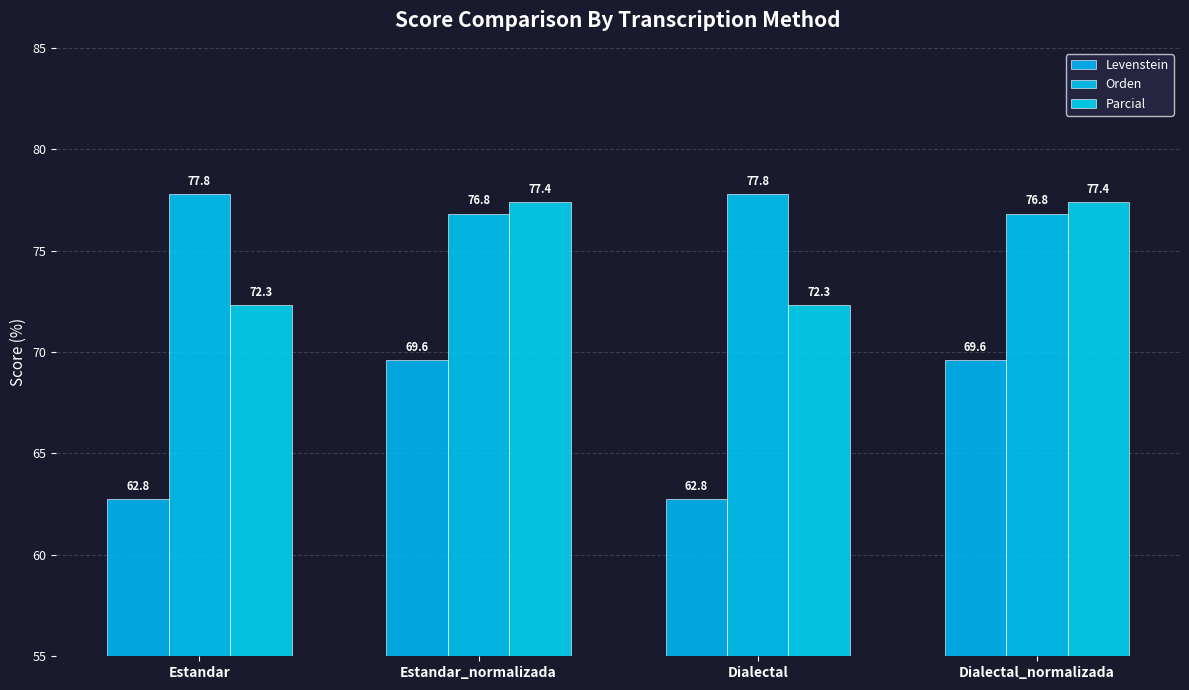

Reading left to right, what are all the values shown in this chart?

Levenstein: Estandar=62.8	Estandar_normalizada=69.6	Dialectal=62.8	Dialectal_normalizada=69.6
Orden: Estandar=77.8	Estandar_normalizada=76.8	Dialectal=77.8	Dialectal_normalizada=76.8
Parcial: Estandar=72.3	Estandar_normalizada=77.4	Dialectal=72.3	Dialectal_normalizada=77.4